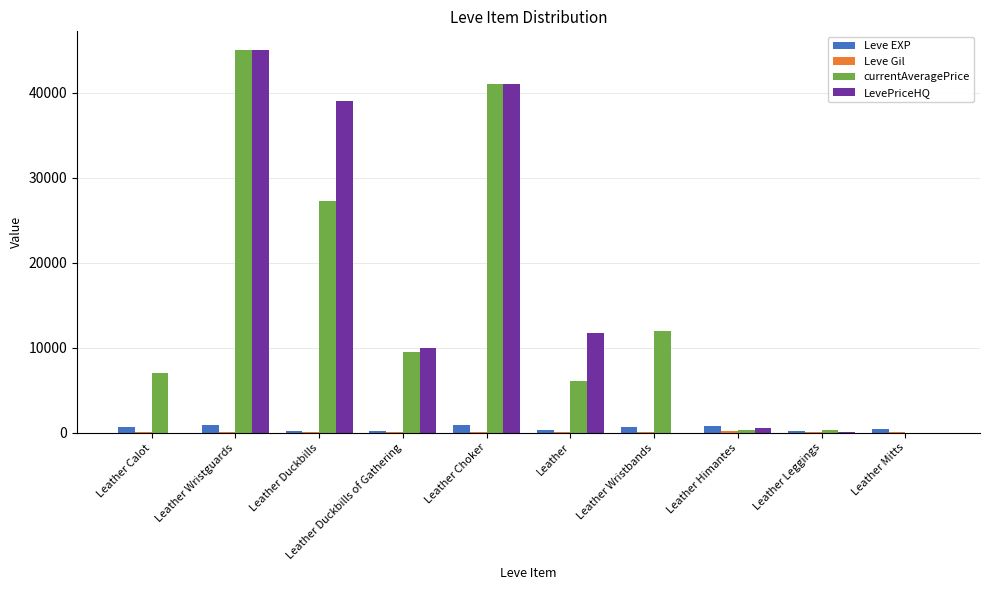

Count the number of data series in this chart.

4